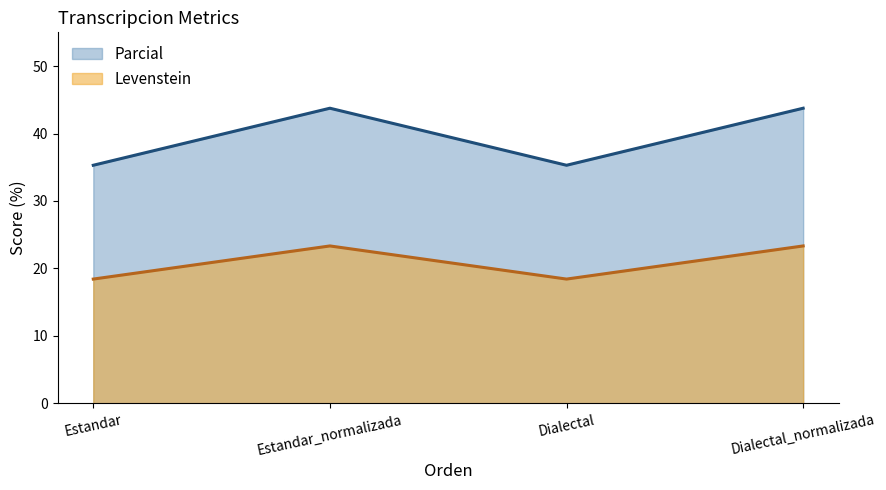

The Levenstein series shows 68.2 at Estandar_normalizada. True or false?

False